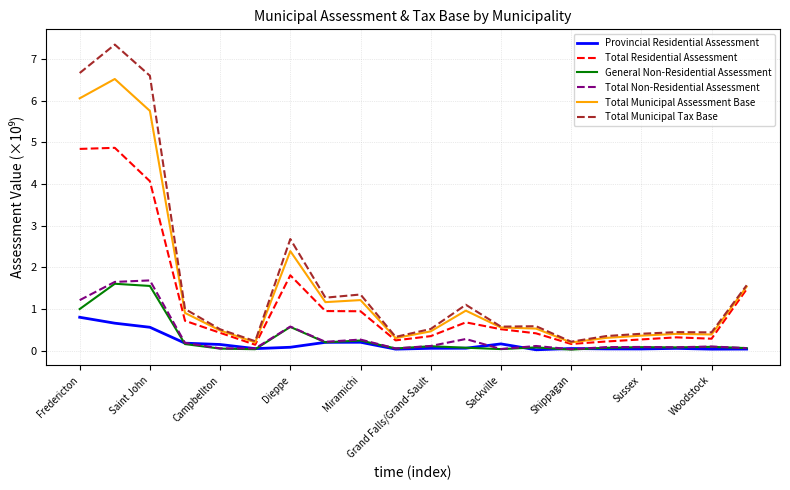

True or false: Total Municipal Assessment Base has more than 1 interior local peaks.

True